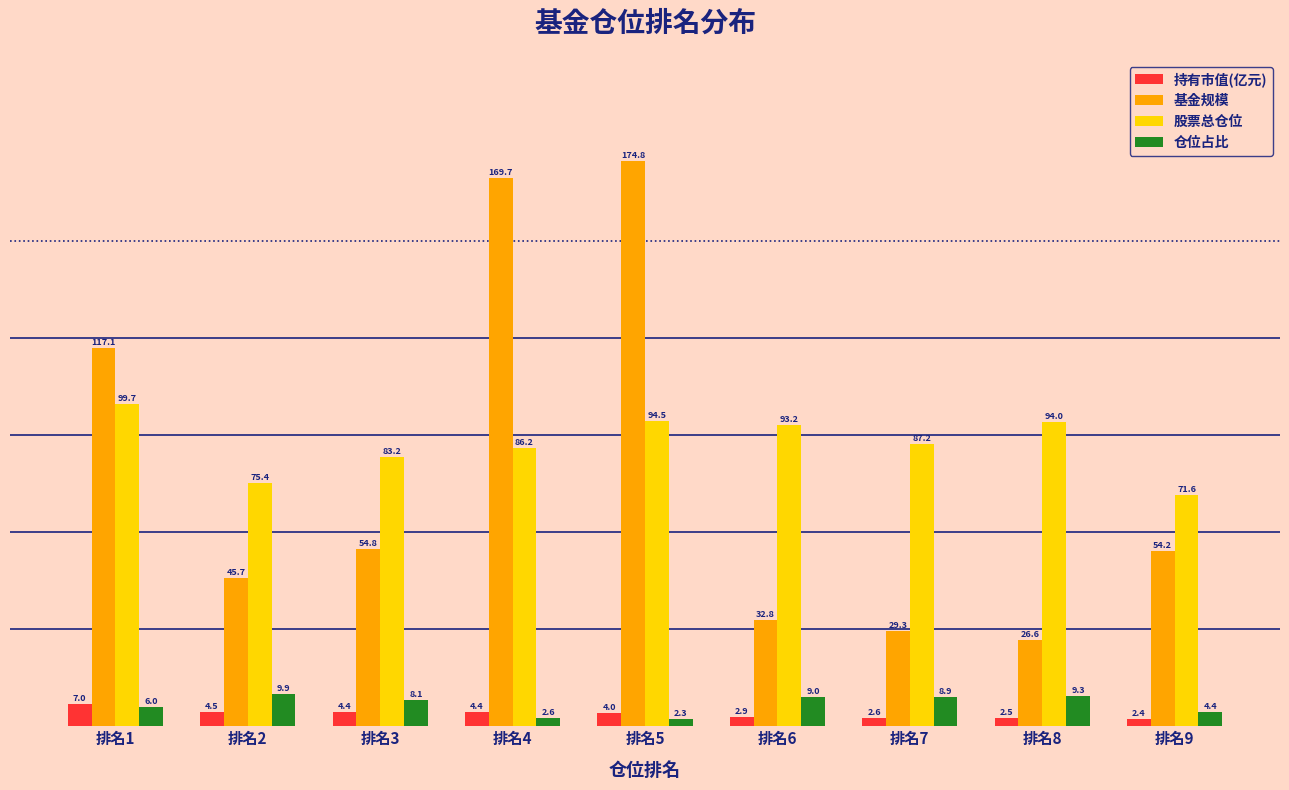

Reading left to right, extract all data points from this chart.

持有市值(亿元): 排名1=7.0	排名2=4.5	排名3=4.4	排名4=4.4	排名5=4.0	排名6=2.9	排名7=2.6	排名8=2.5	排名9=2.4
基金规模: 排名1=117.1	排名2=45.7	排名3=54.8	排名4=169.7	排名5=174.8	排名6=32.8	排名7=29.3	排名8=26.6	排名9=54.2
股票总仓位: 排名1=99.7	排名2=75.4	排名3=83.2	排名4=86.2	排名5=94.5	排名6=93.2	排名7=87.2	排名8=94.0	排名9=71.6
仓位占比: 排名1=6.0	排名2=9.9	排名3=8.1	排名4=2.6	排名5=2.3	排名6=9.0	排名7=8.9	排名8=9.3	排名9=4.4